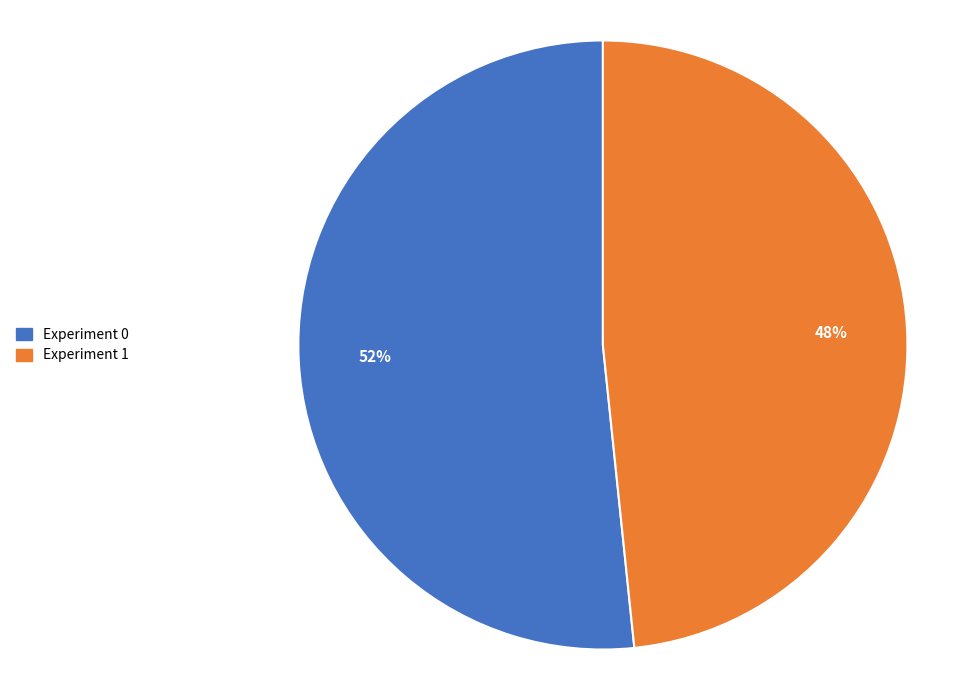

Does Experiment 1 represent more than half of the total?

No